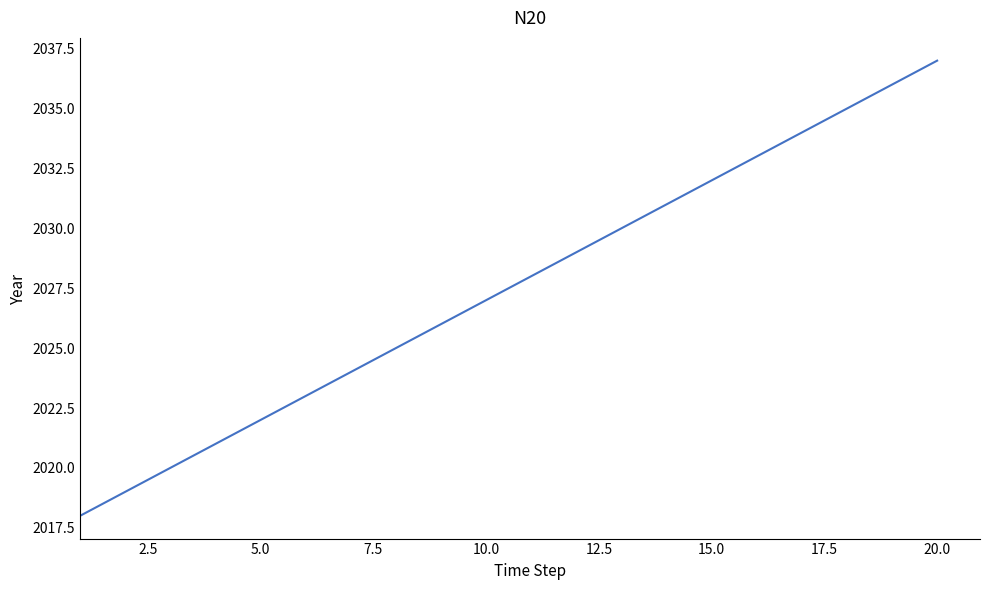

What is the greatest value displayed?

2037